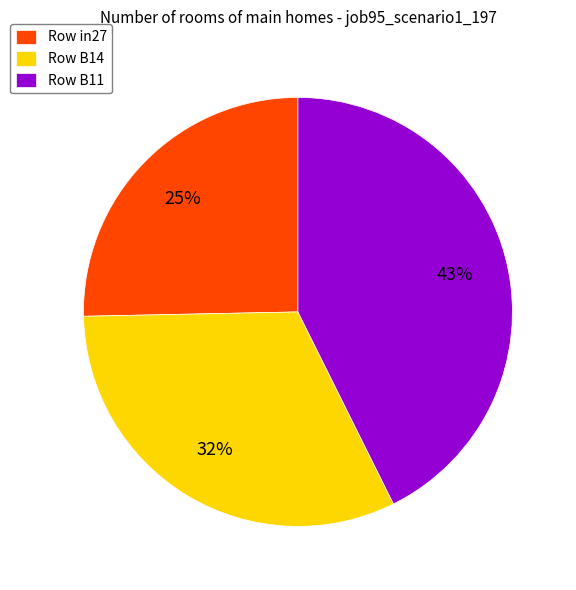

Which has a higher value, Row in27 or Row B14?

Row B14